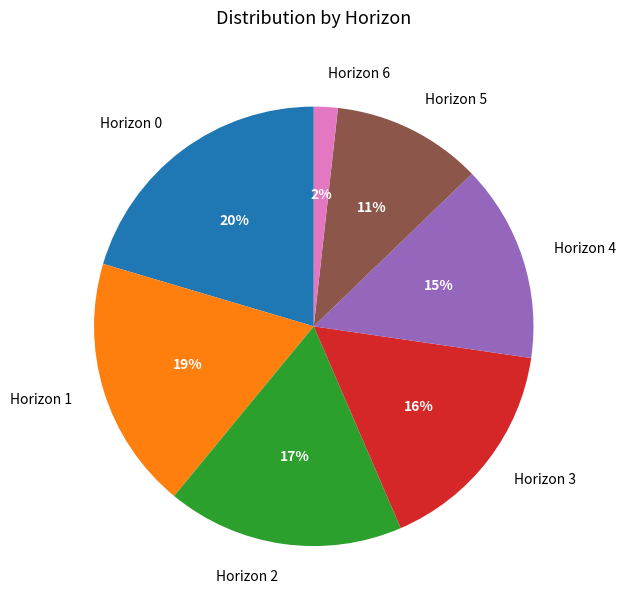

Which has a higher value, Horizon 0 or Horizon 2?

Horizon 0